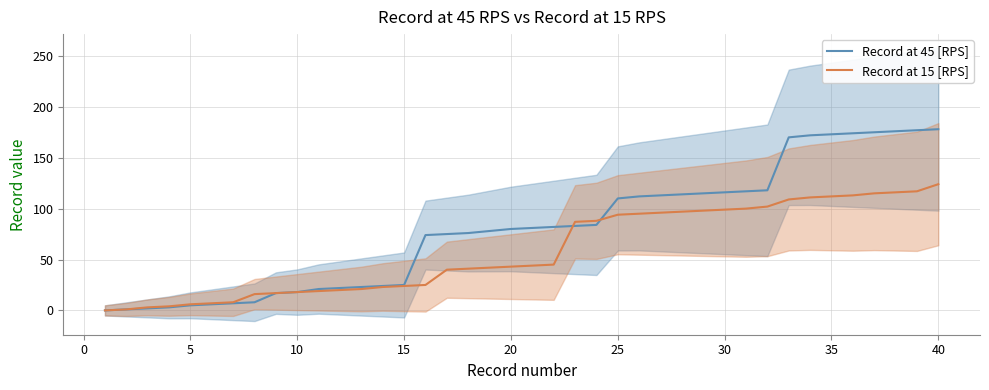

Reading left to right, what are all the values shown in this chart?

Record at 45 [RPS]: 0	1	2	3	5	6	7	8	17	18	21	22	23	24	25	74	75	76	78	80	81	82	83	84	110	112	113	114	115	116	117	118	170	172	173	174	175	176	177	178
Record at 15 [RPS]: 0	1	3	4	6	7	8	16	17	18	19	20	21	23	24	25	40	41	42	43	44	45	87	88	94	95	96	97	98	99	100	102	109	111	112	113	115	116	117	124